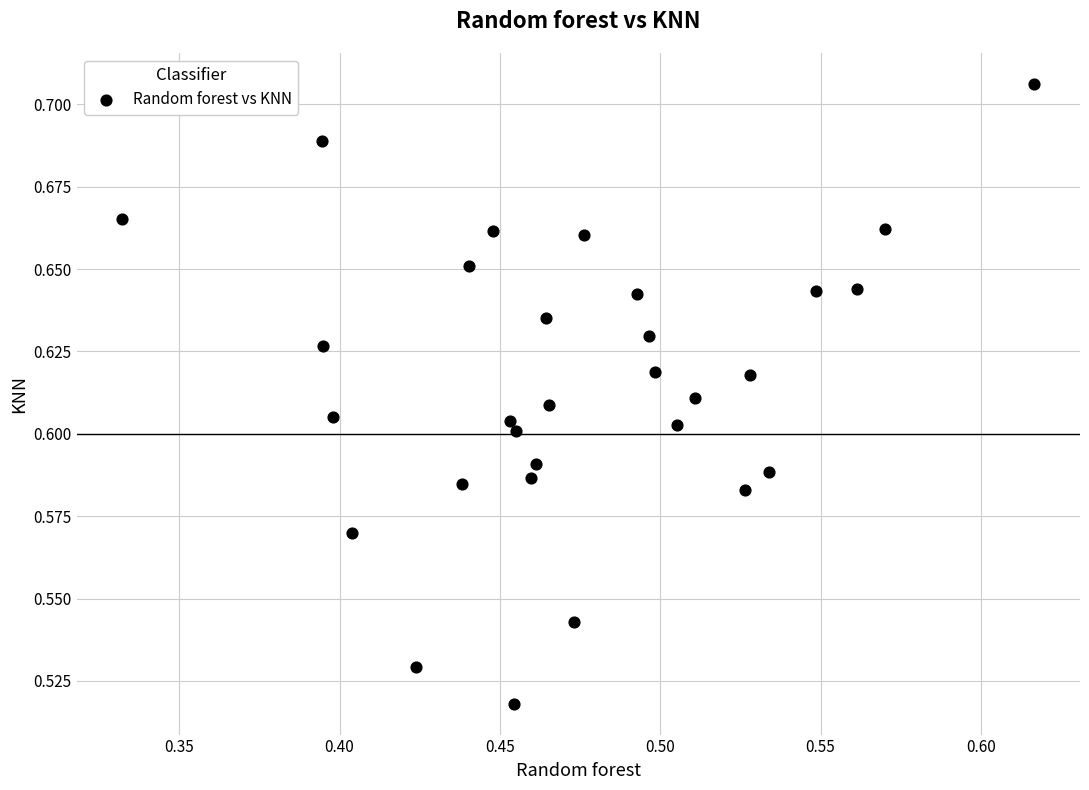

What is the range of X values (max minus min)?

0.3